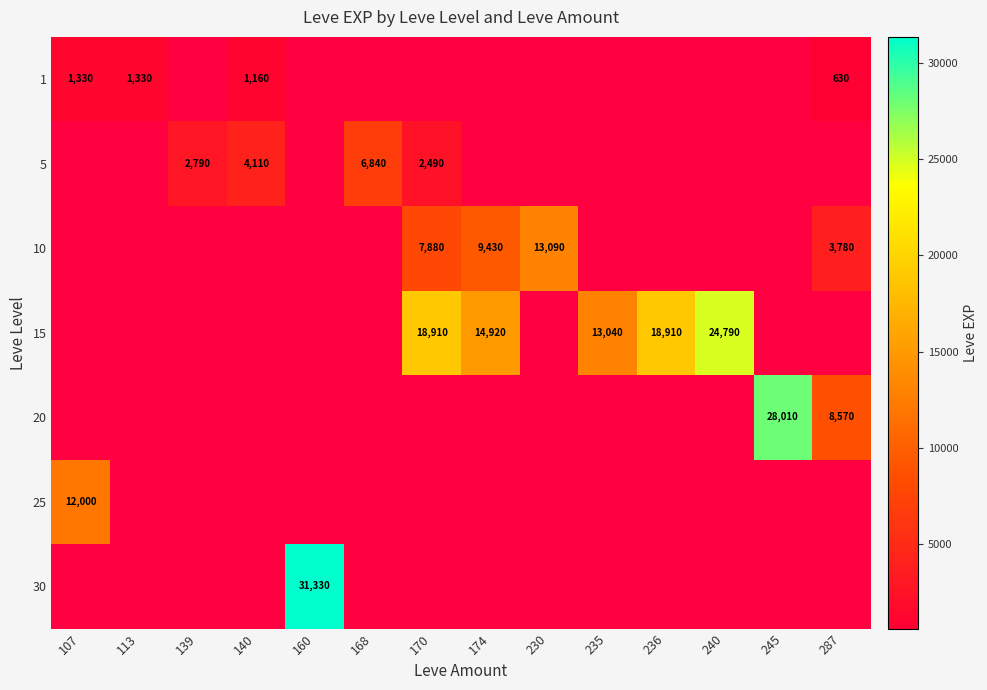

At how many categories does at least one series exceed 5326?

11